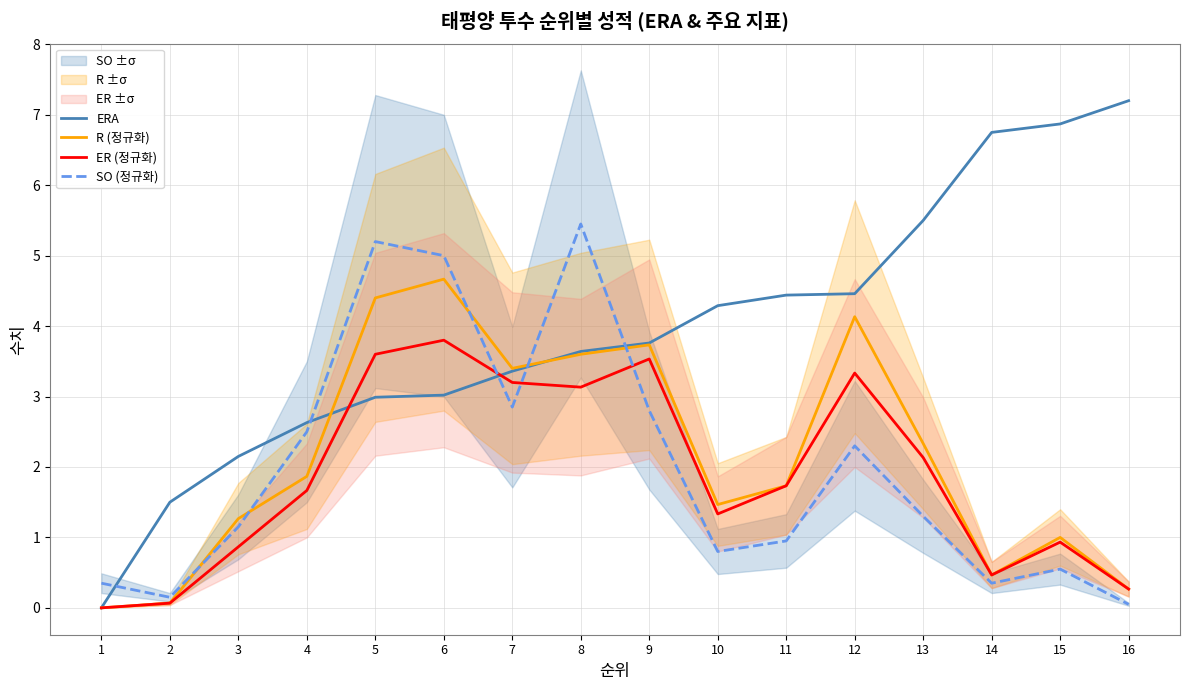

What is the sum of the R (정규화) values at 8 and 7?

7.0